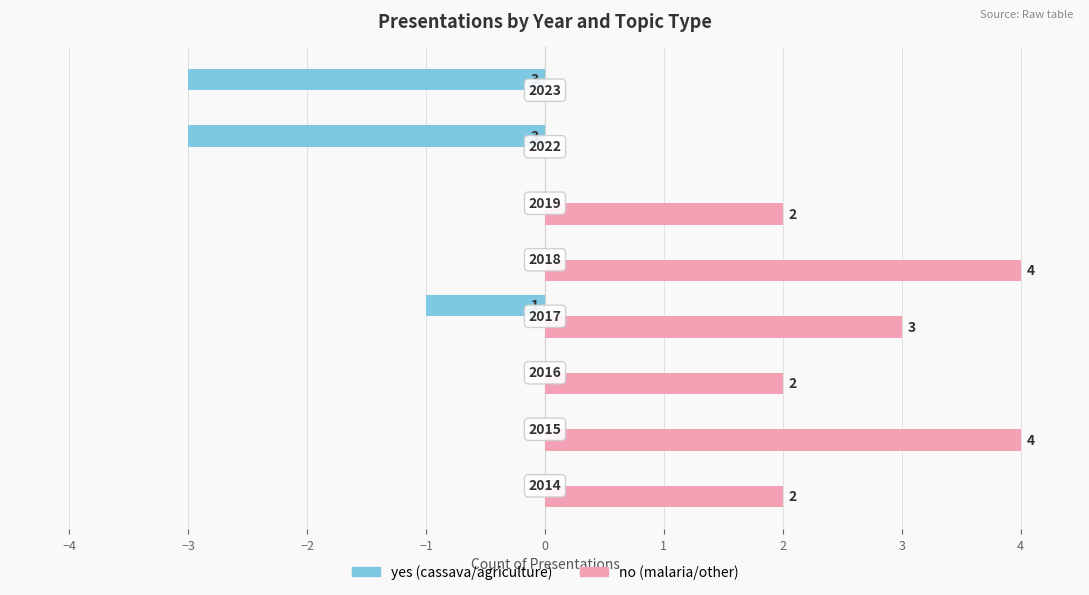

What are all the series names shown in the legend?

yes (cassava/agriculture), no (malaria/other)